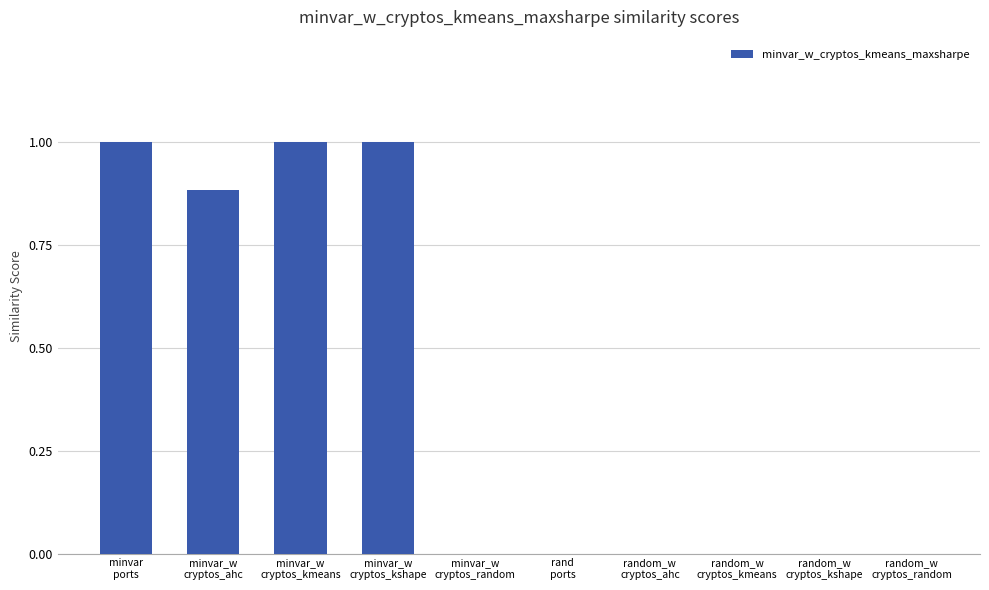

What is the sum of all values?

3.9